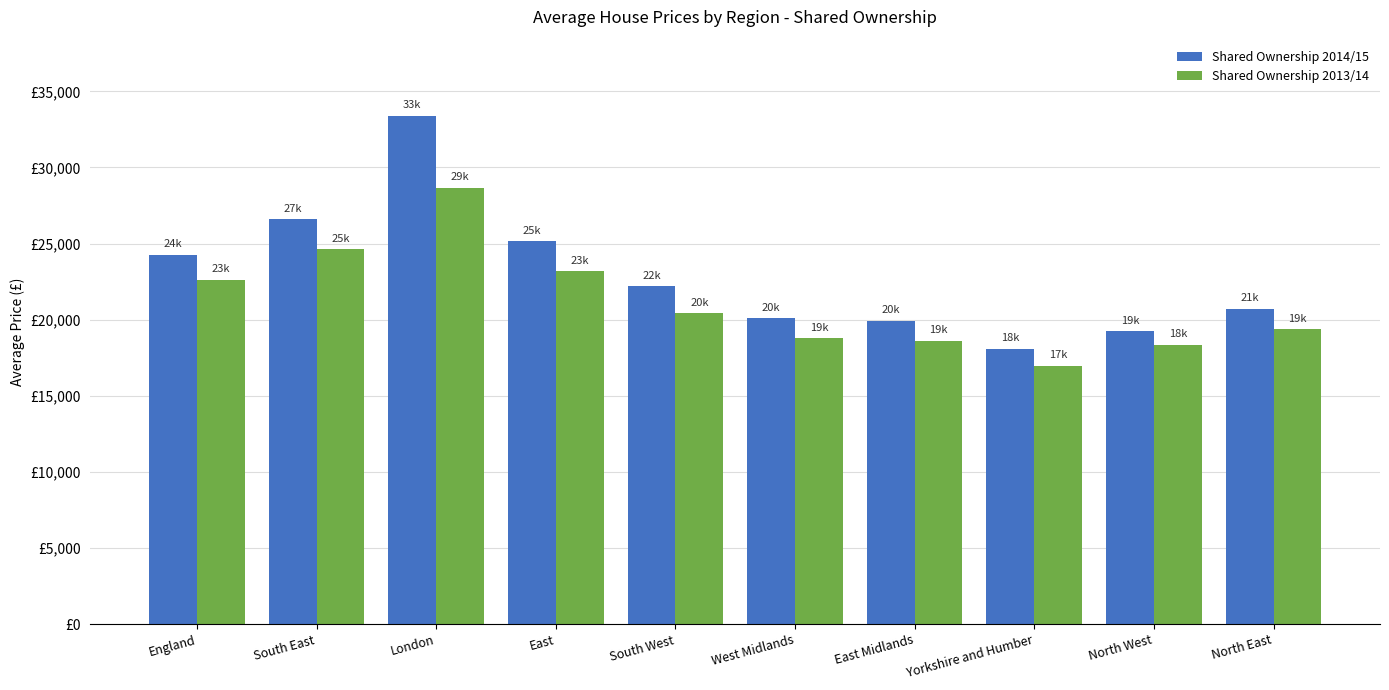

Does the chart contain stacked bars?

No